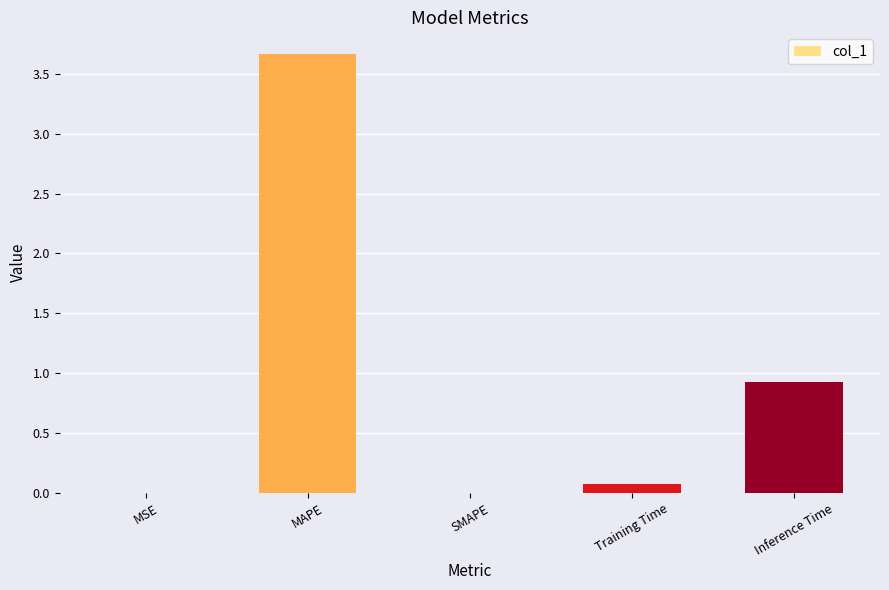

Which has a higher value, MAPE or MSE?

MAPE